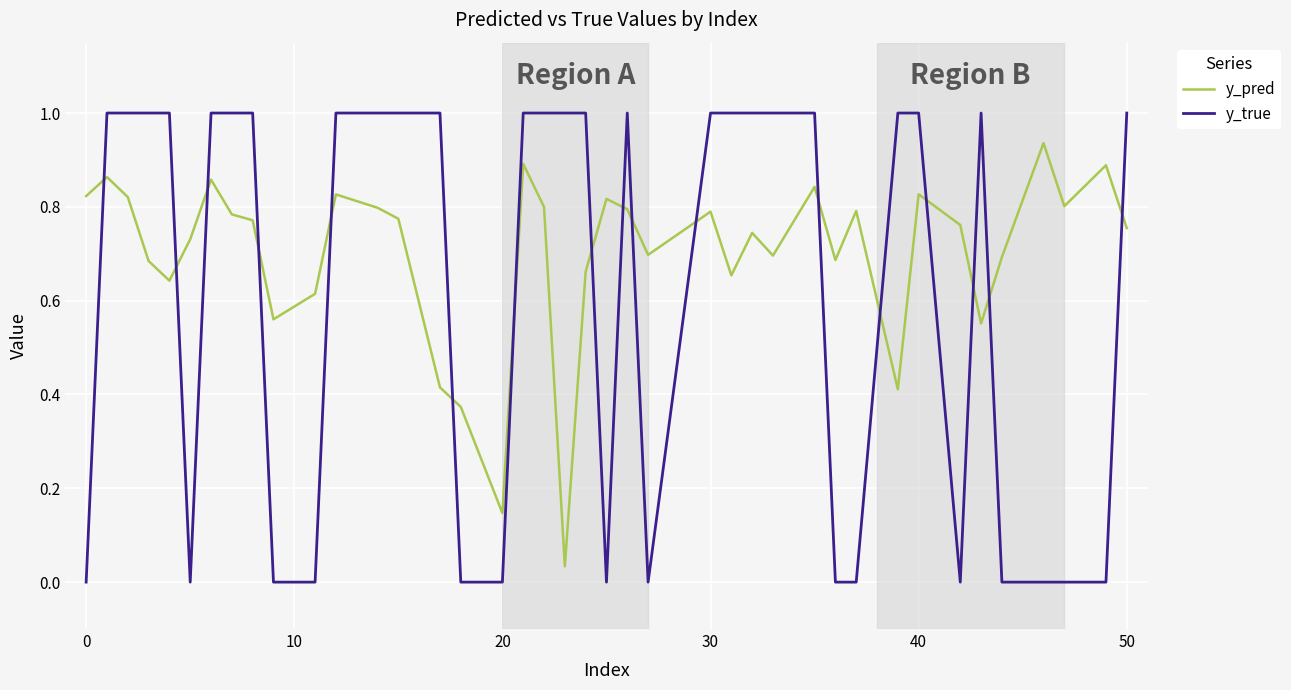

Which series has the widest spread of values?

y_true